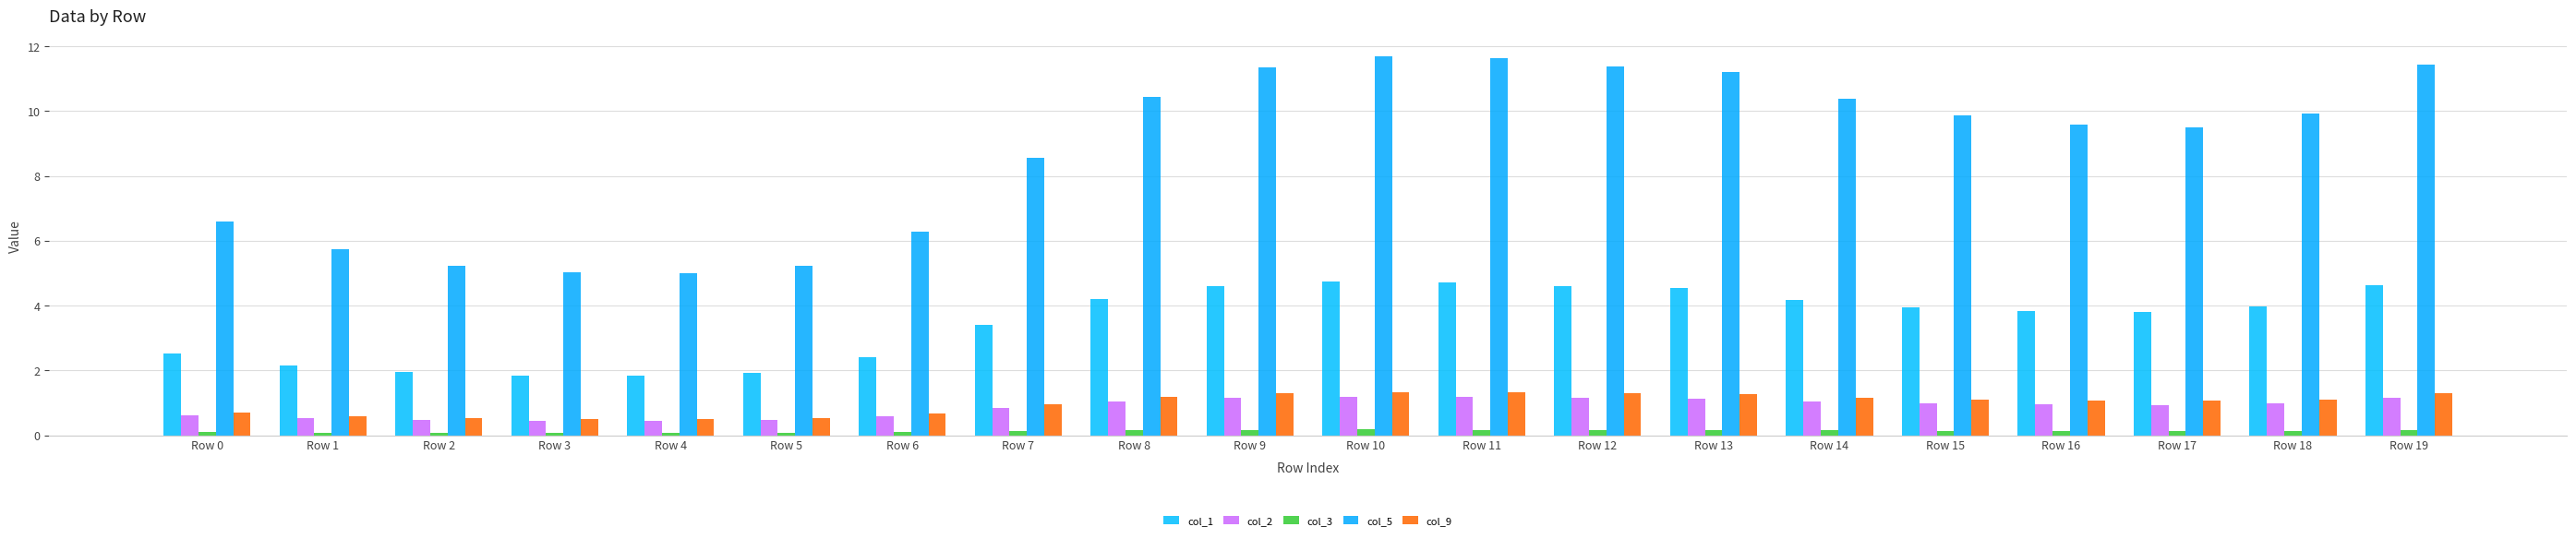

What is the average value of the col_1 series?

3.5